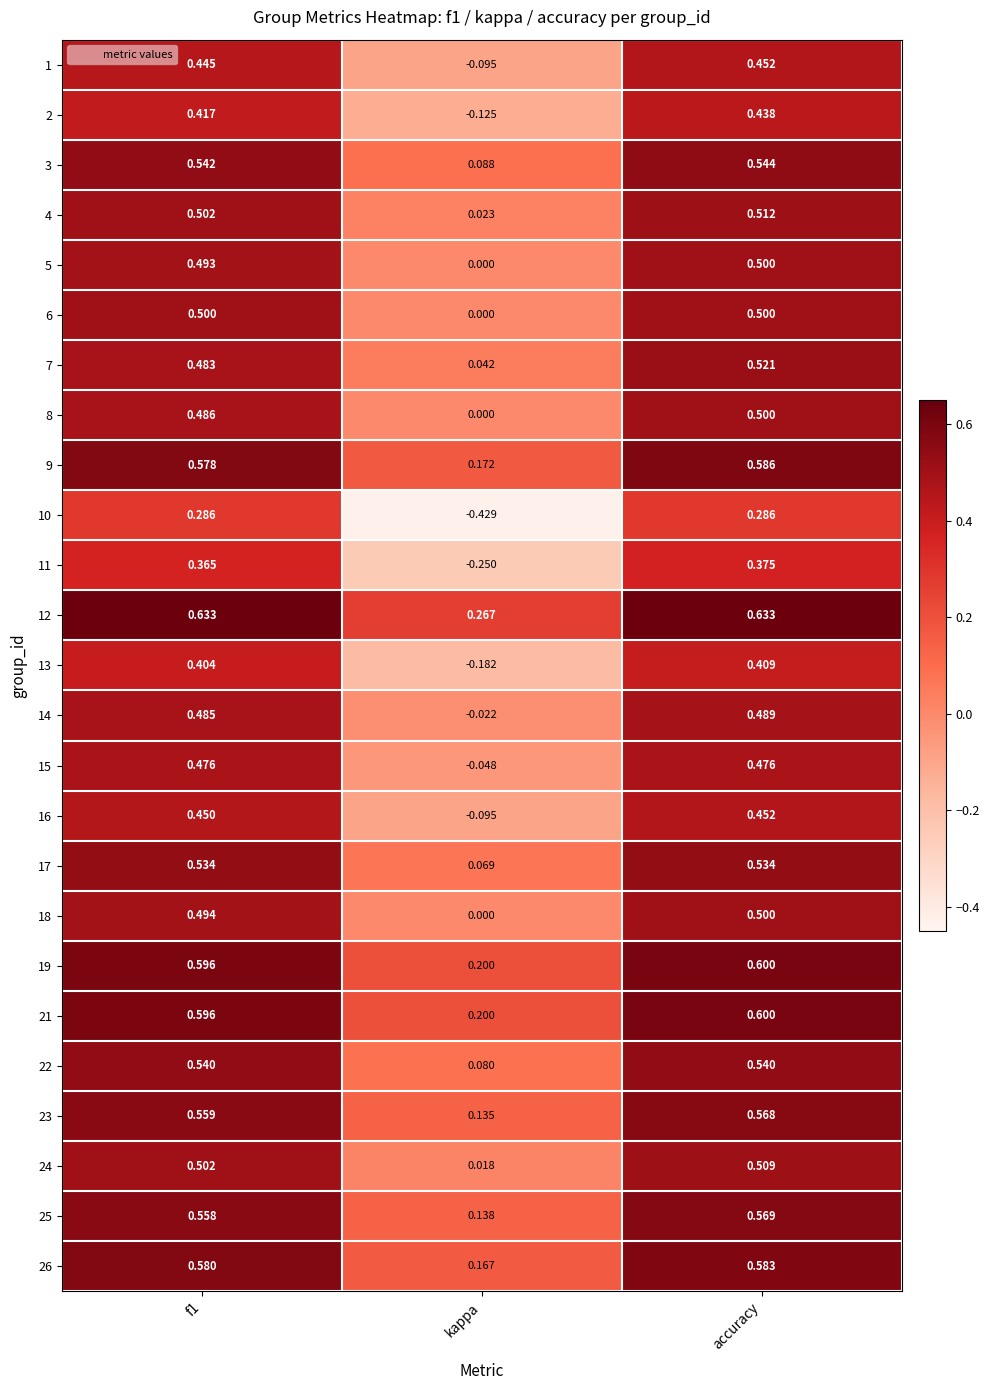

Is the value of 10 at f1 greater than the value of 2 at accuracy?

No